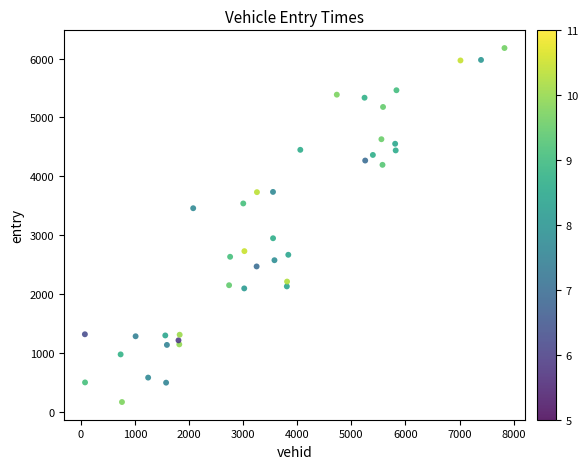

What is the range of X values (max minus min)?

7760.0